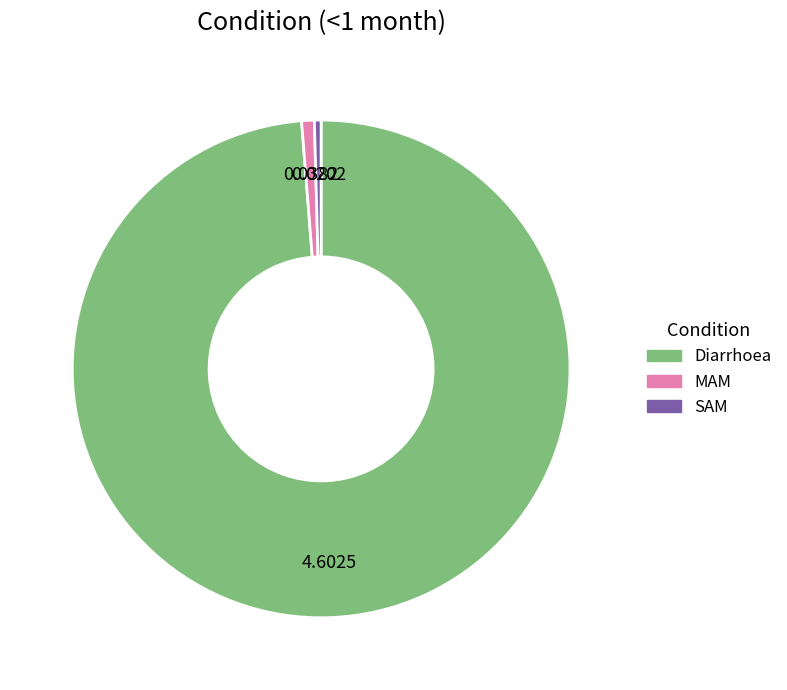

Combined, do MAM and Diarrhoea account for over 50%?

Yes